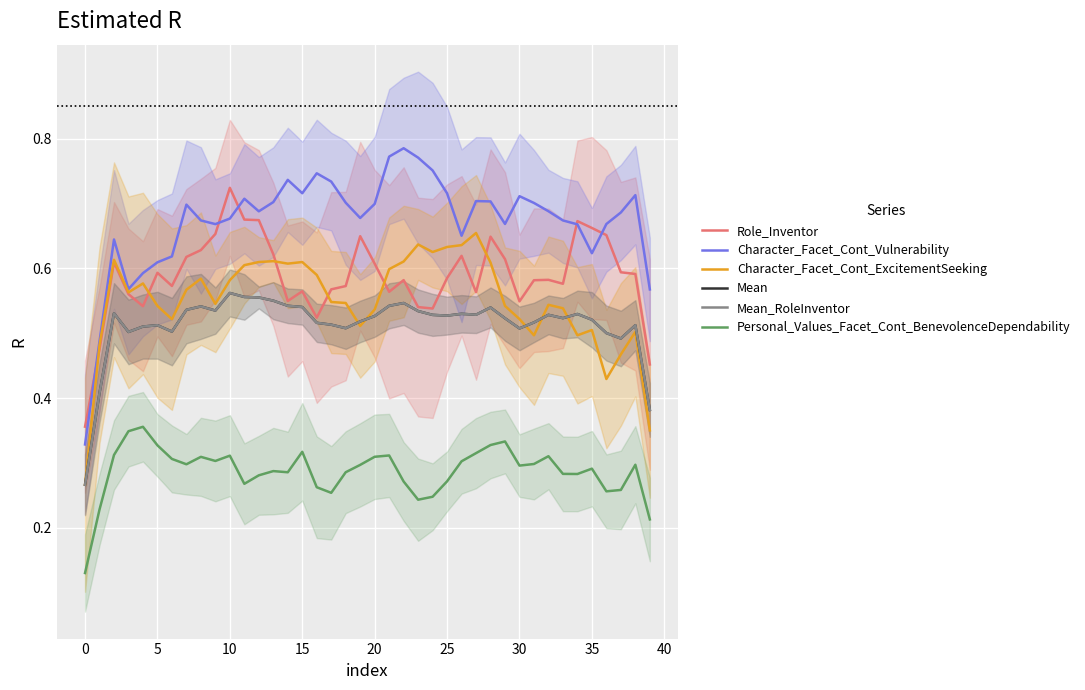

Does the chart display data point markers on the line(s)?

No